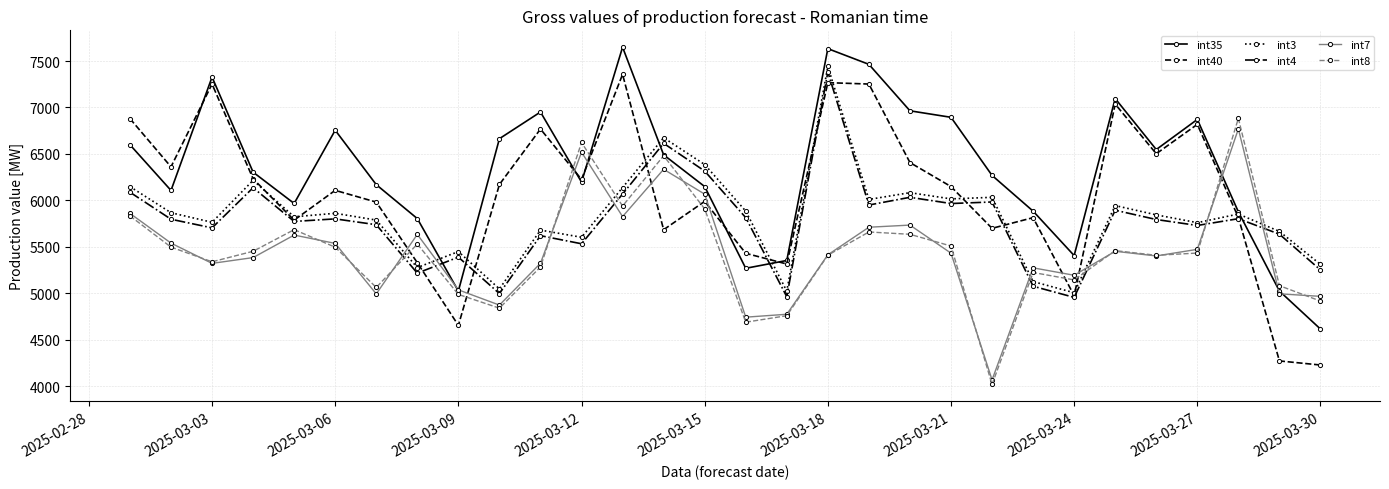

What is the minimum value shown in the chart?

4019.2